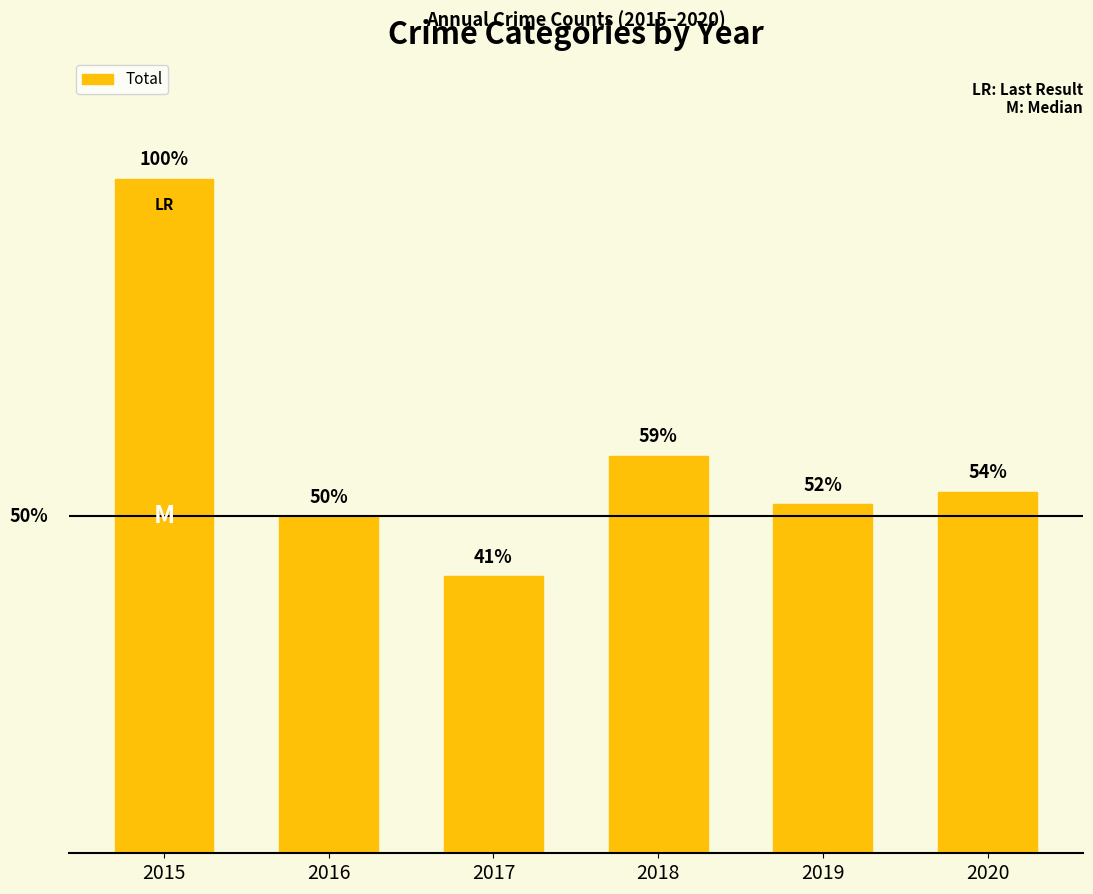

Are the bars horizontal?

No